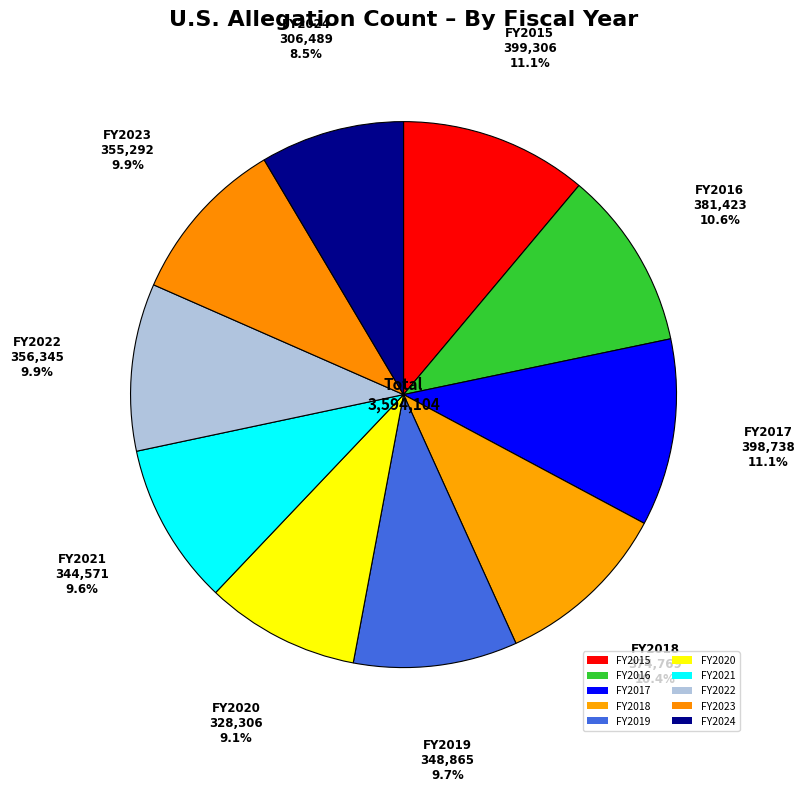

Count the number of slices in the pie.

10